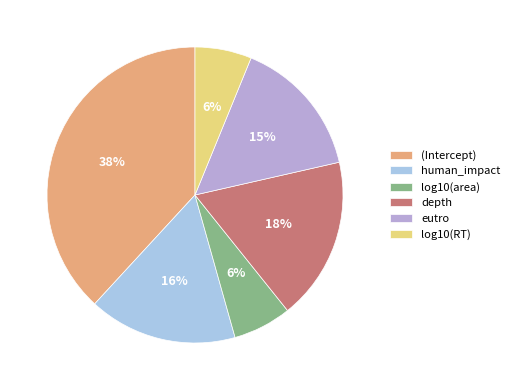

How many slices are in this pie chart?

6